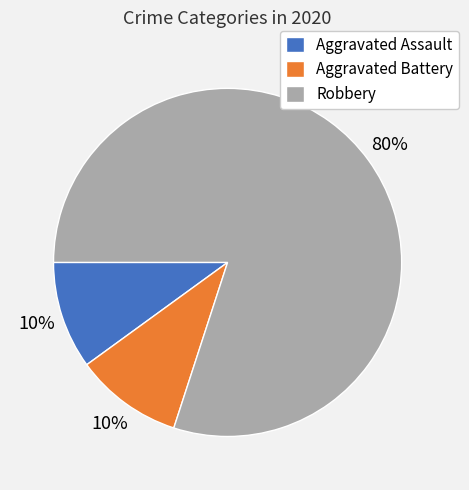

Is it true that Aggravated Assault is 10% of the pie?

True